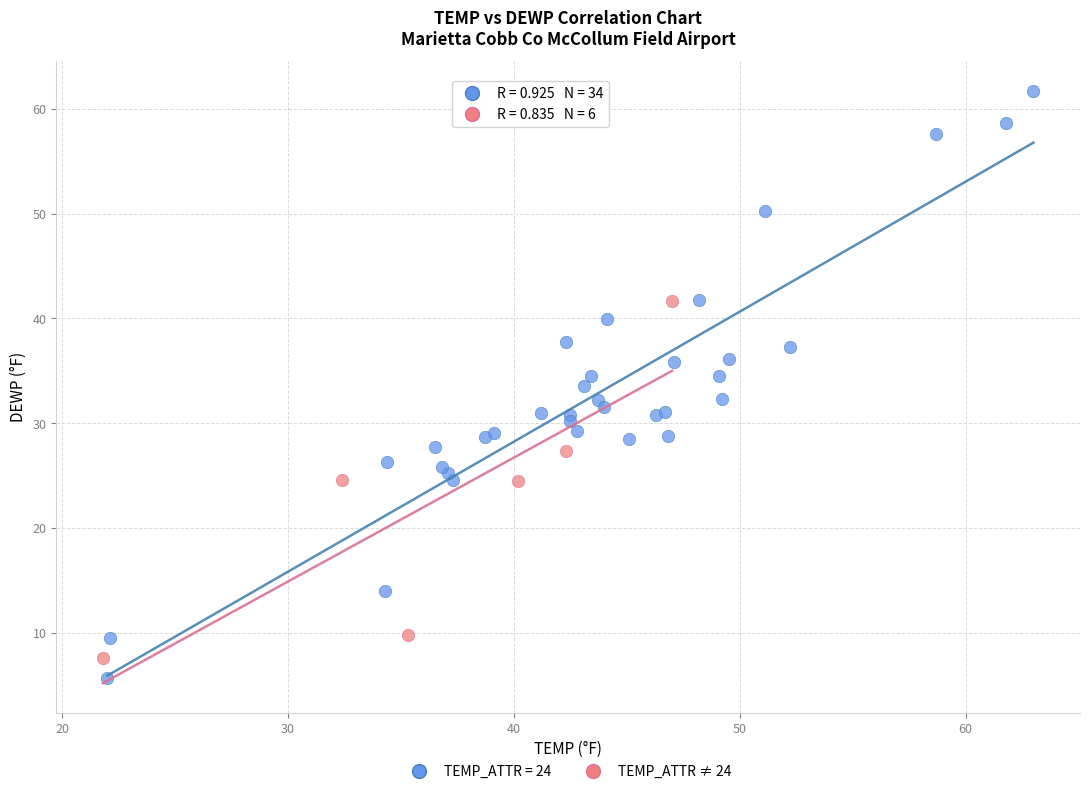

Which series contains the highest Y value?

TEMP_ATTR = 24